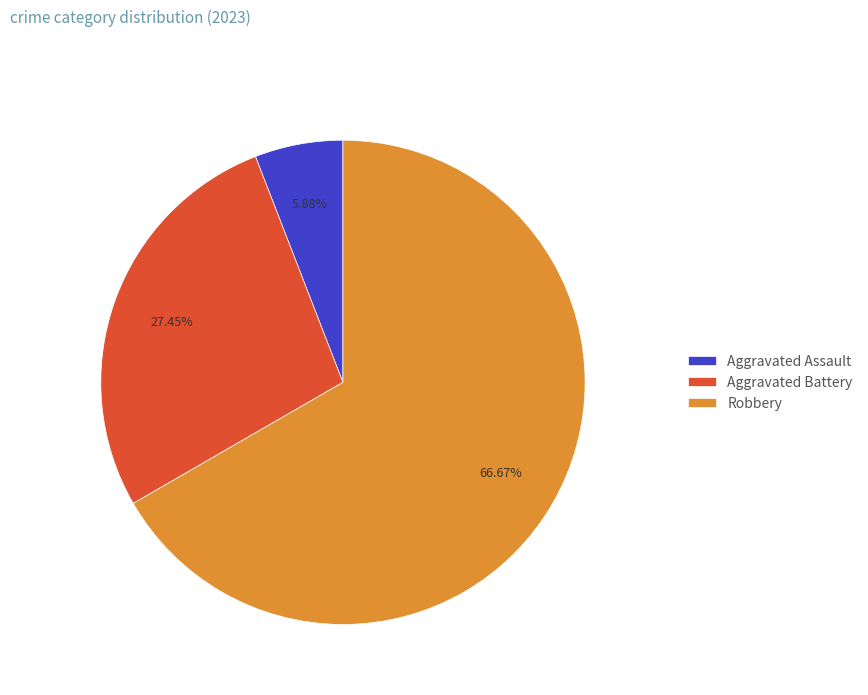

Is the sum of Aggravated Assault and Aggravated Battery greater than half?

No